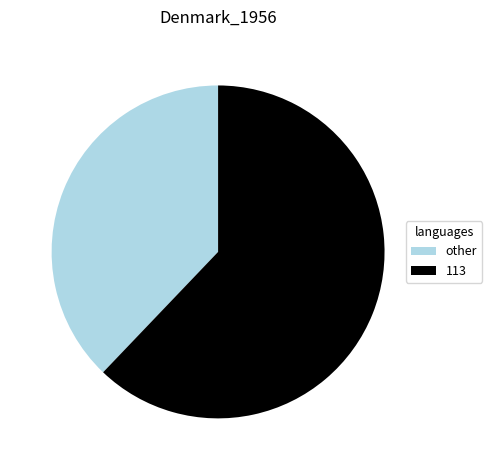

How many segments does this pie chart have?

2